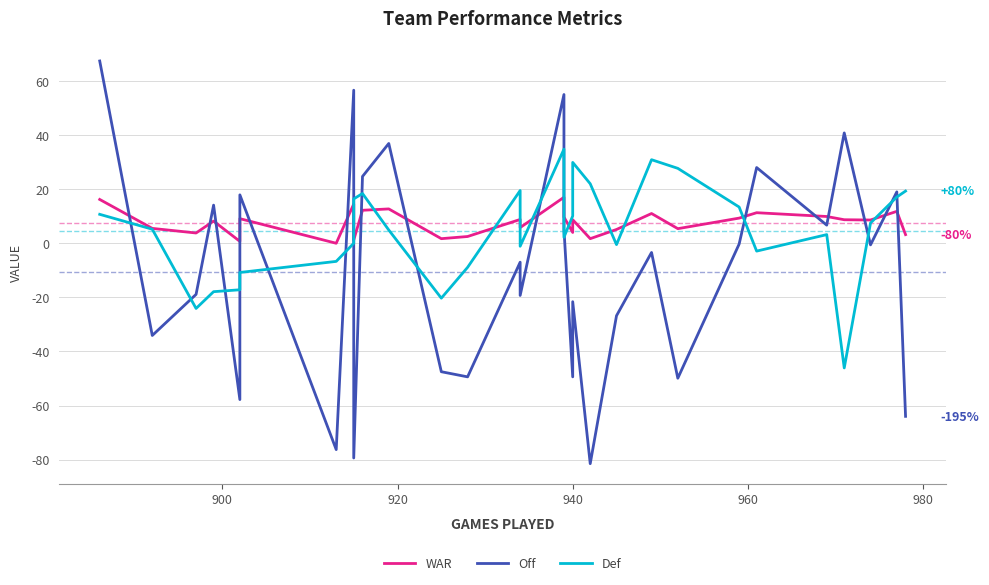

After their last crossing, which series has the higher values: WAR or Def?

Def